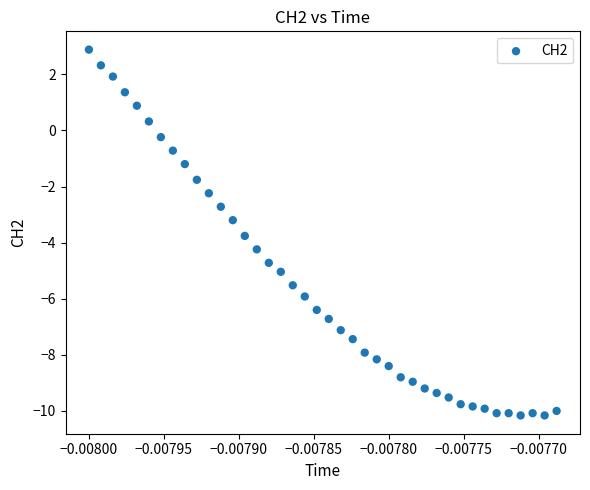

What is the range of Y values (max minus min)?

13.0